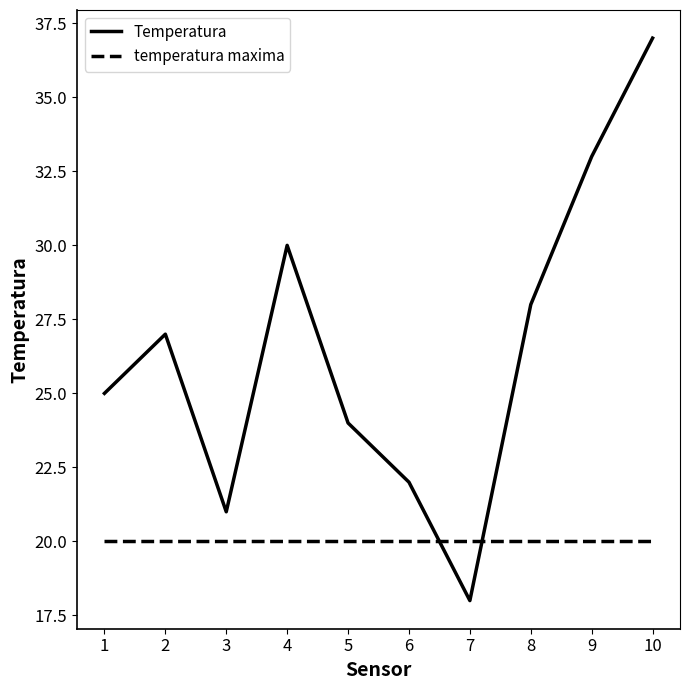

Which series has the largest total across all categories?

Temperatura